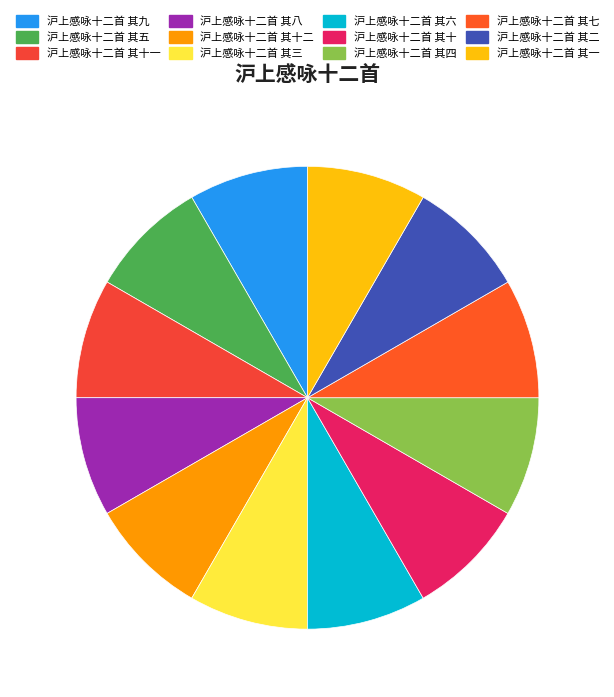

Which slice is the largest?

沪上感咏十二首 其十二